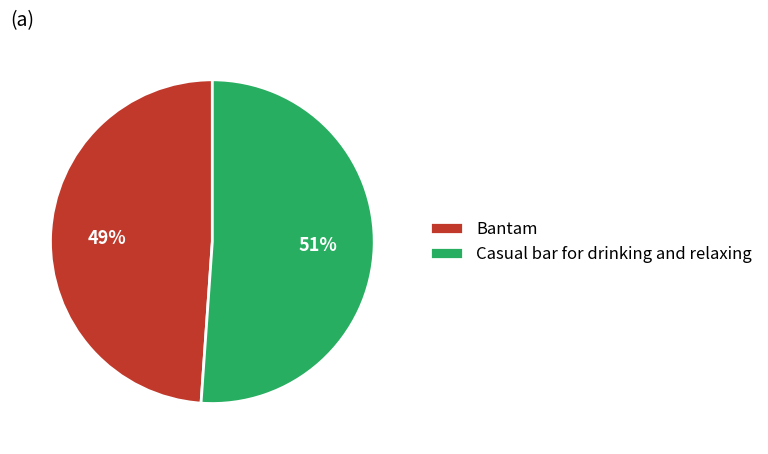

Is it true that Bantam is 49% of the pie?

True